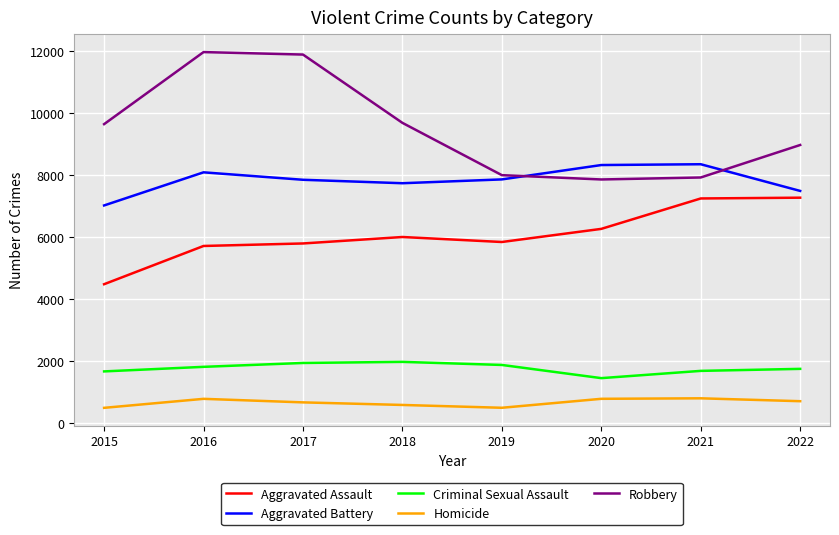

Is the value of Homicide at 2015 greater than the value of Criminal Sexual Assault at 2020?

No